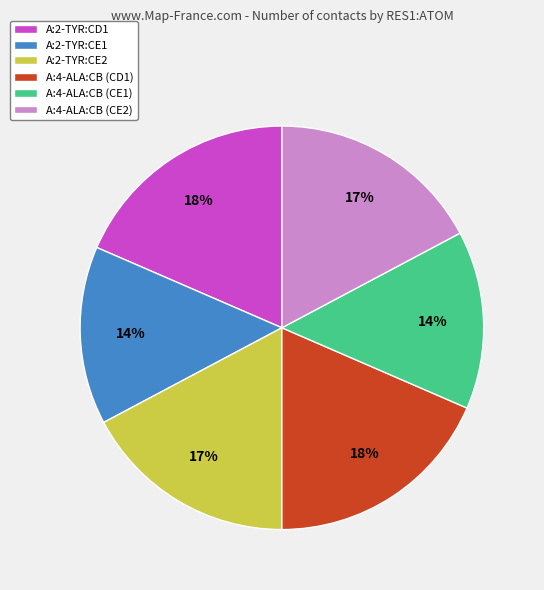

To the nearest percent, what percentage of the pie is A:2-TYR:CE2?

17%